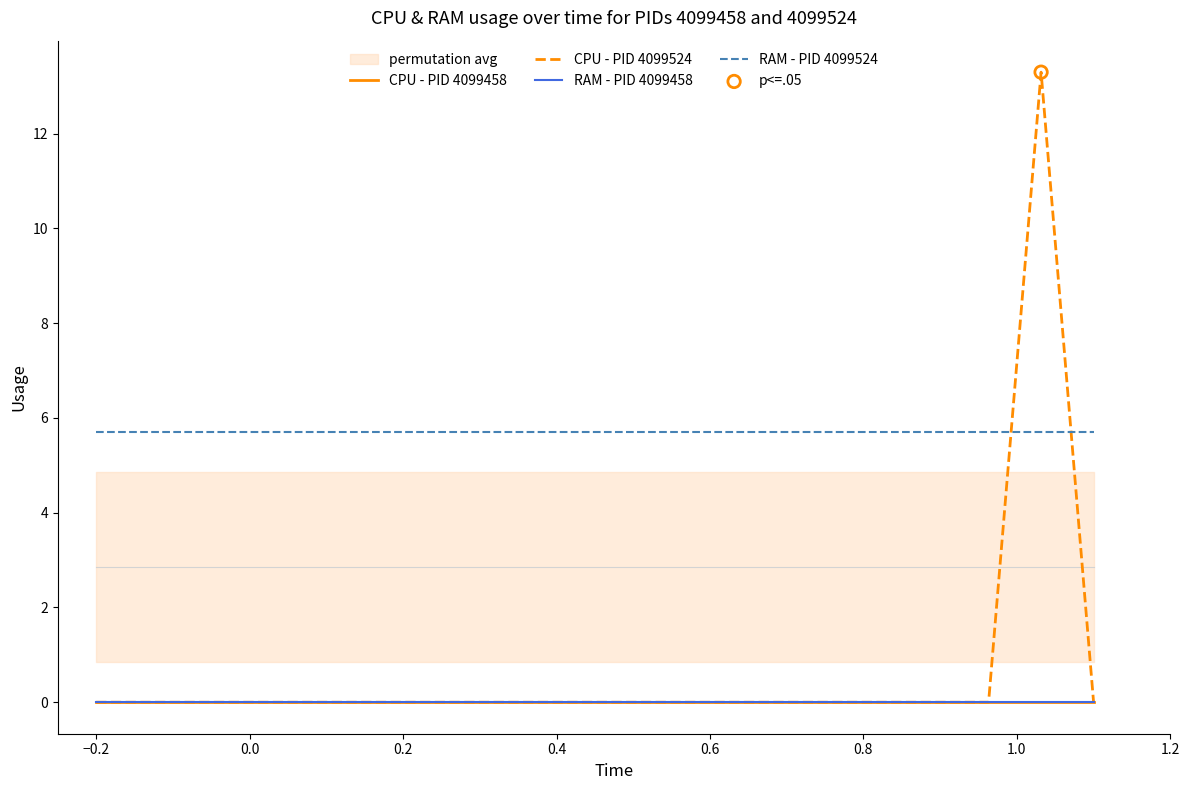

Which series contains the highest Y value?

CPU - PID 4099524